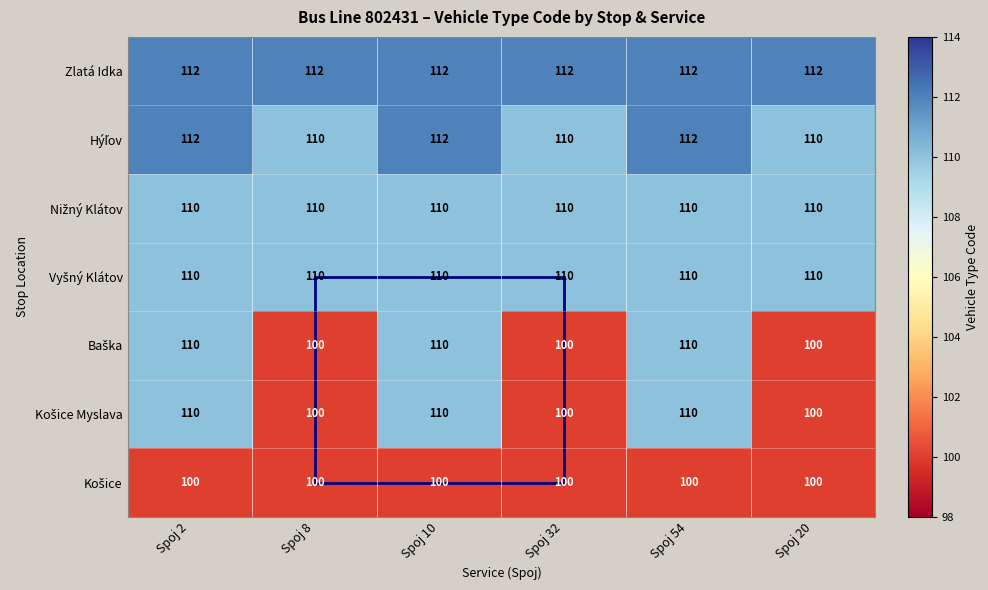

What is the spread (max minus min) of values at Spoj 2?

12